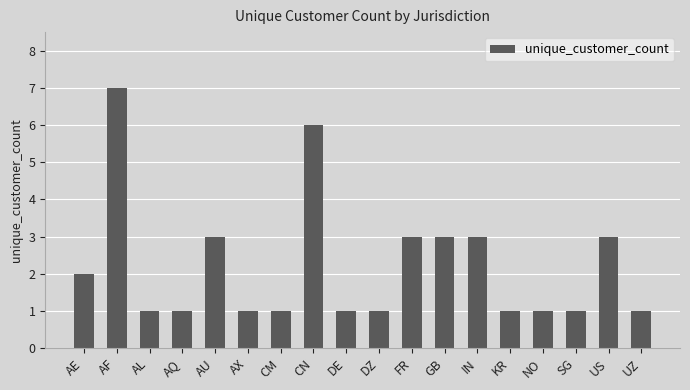

Between CN and AQ, which is larger?

CN